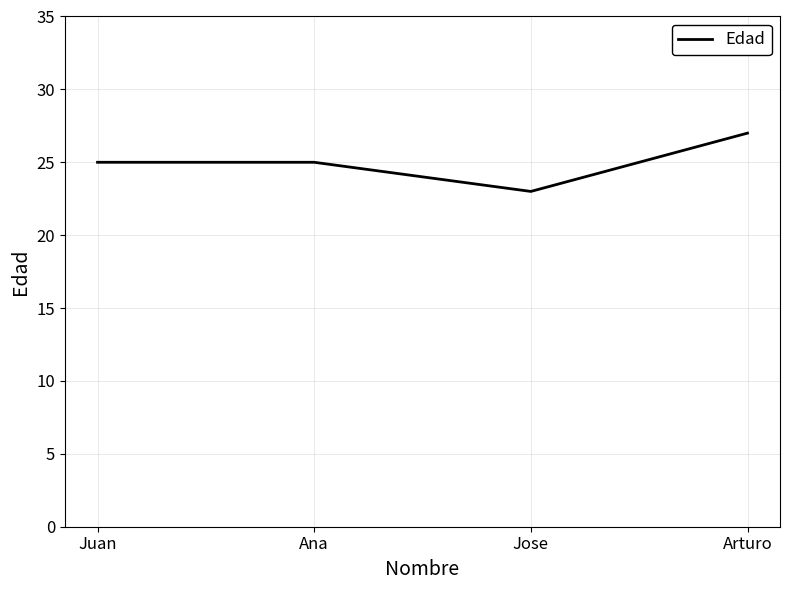

How many interior local valleys (lower than both neighbors) does the data have?

1